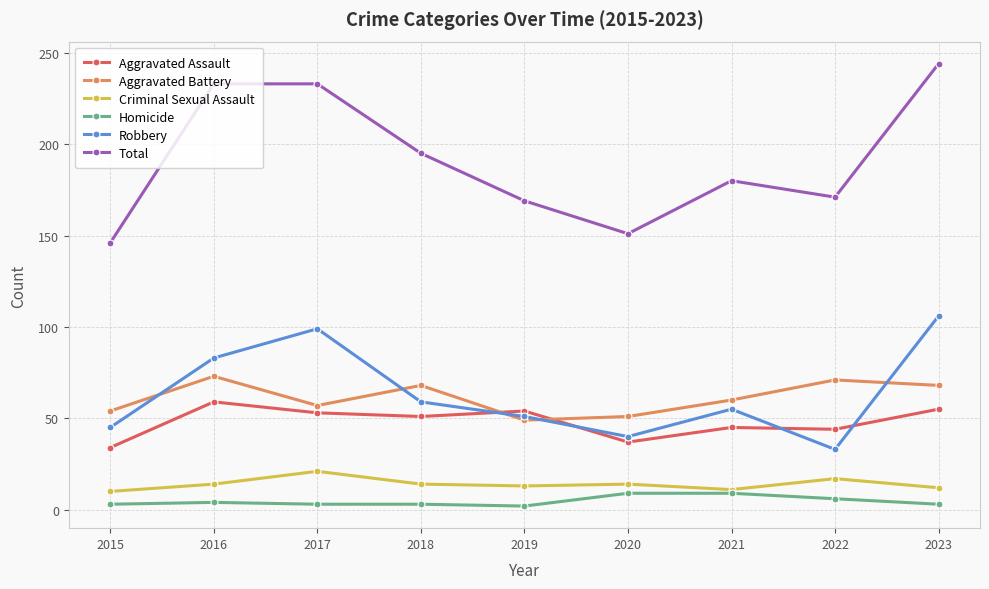

True or false: Robbery and Homicide cross at least once.

False